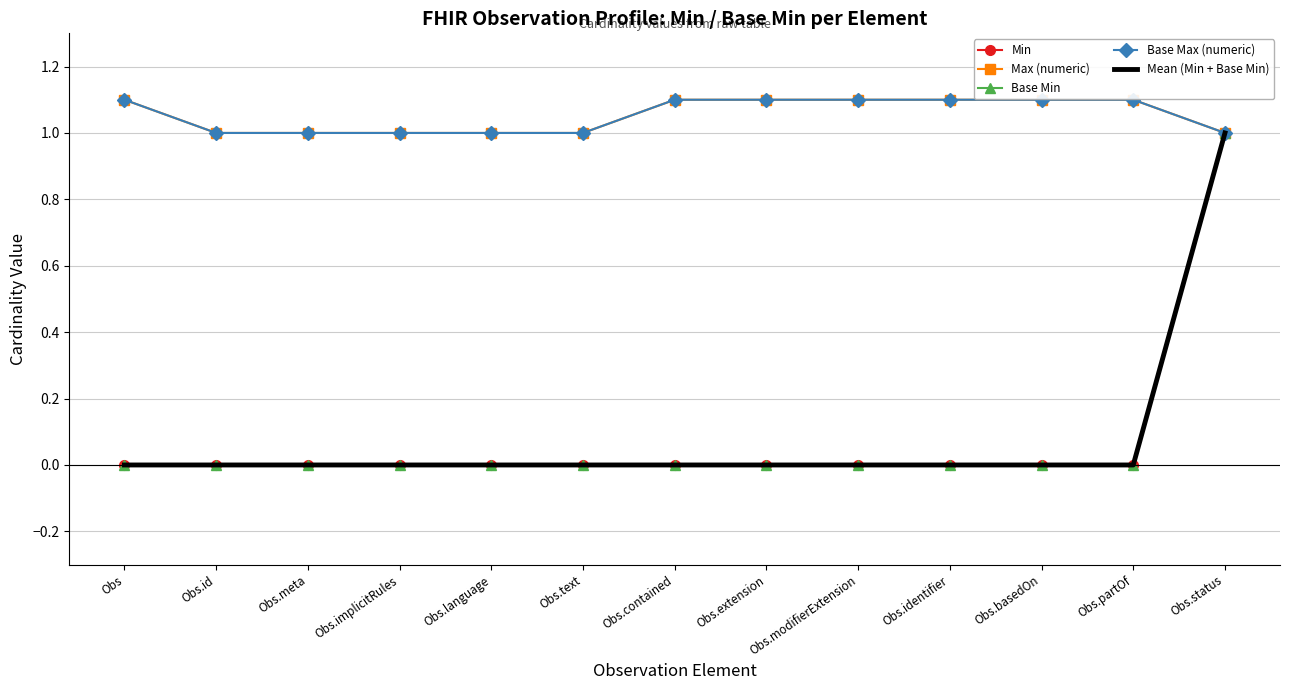

True or false: Mean (Min + Base Min) and Base Max (numeric) cross at least once.

False